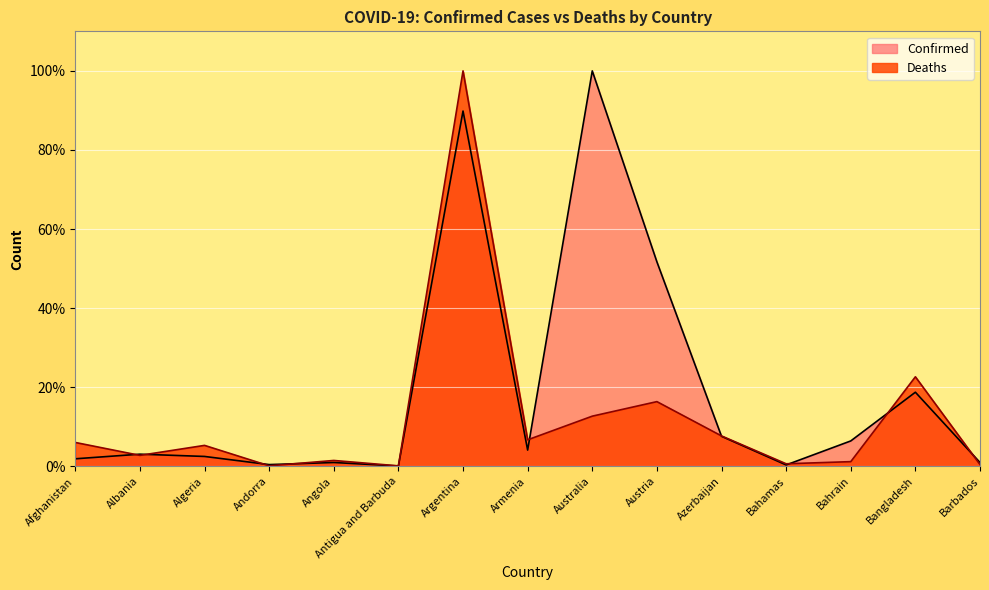

What is the approximate value of Deaths at Argentina?

100.0